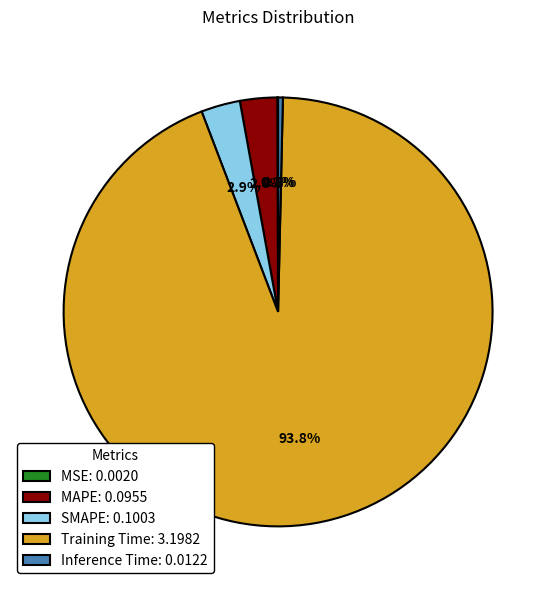

Which slice is the largest?

Training Time